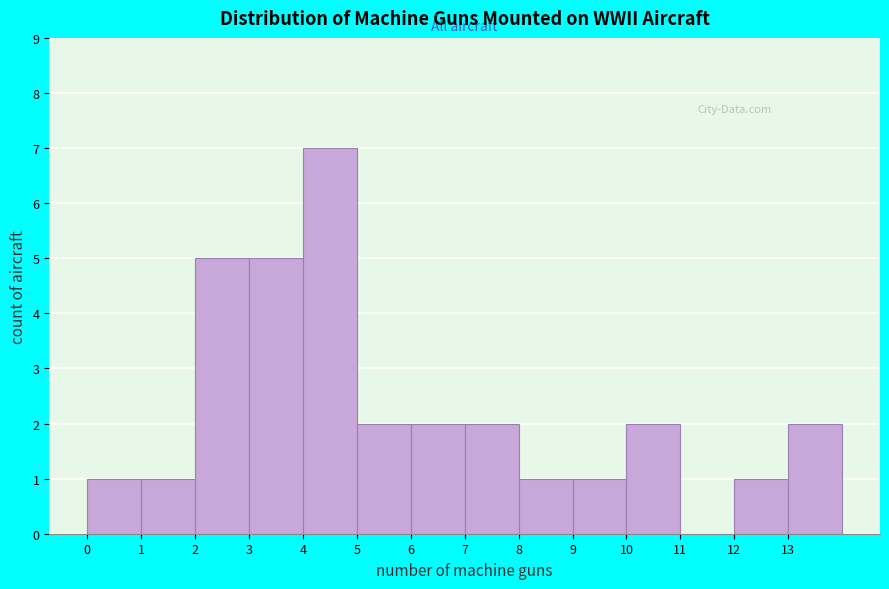

Over which range of the x-axis is the bar tallest?

4 to 5